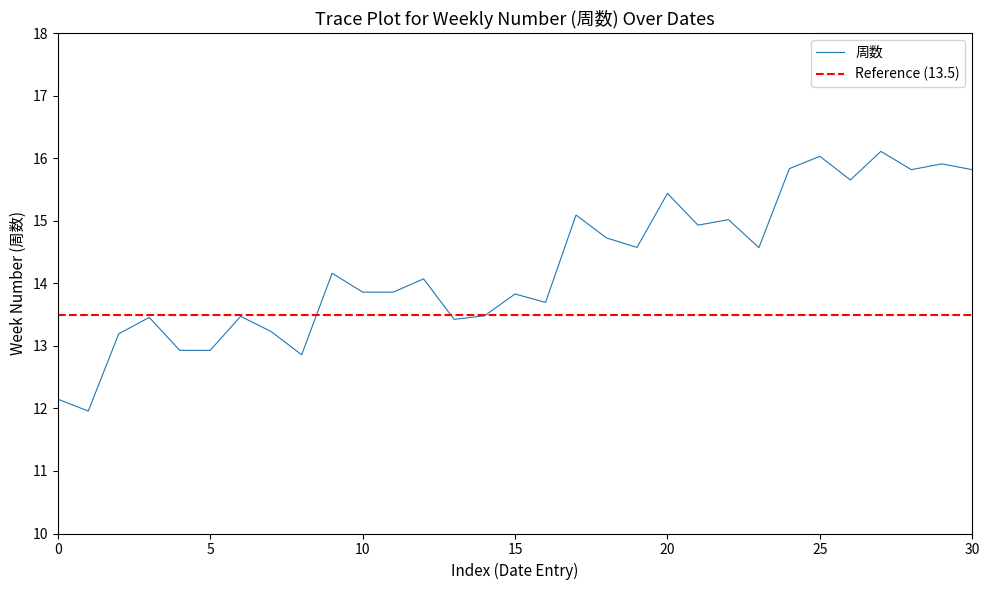

How many lines are shown in the chart?

1